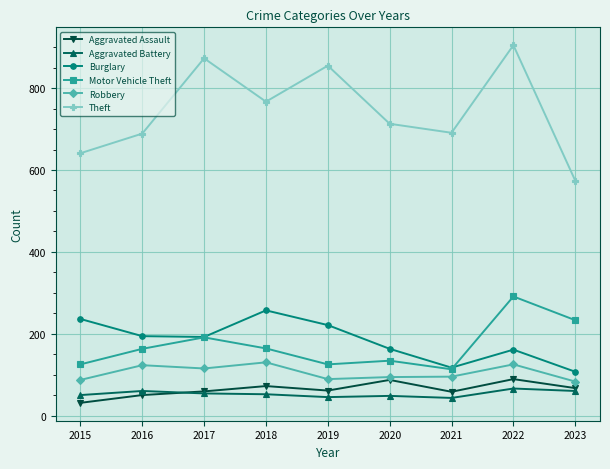

What is the spread (max minus min) of values at 2017?

819